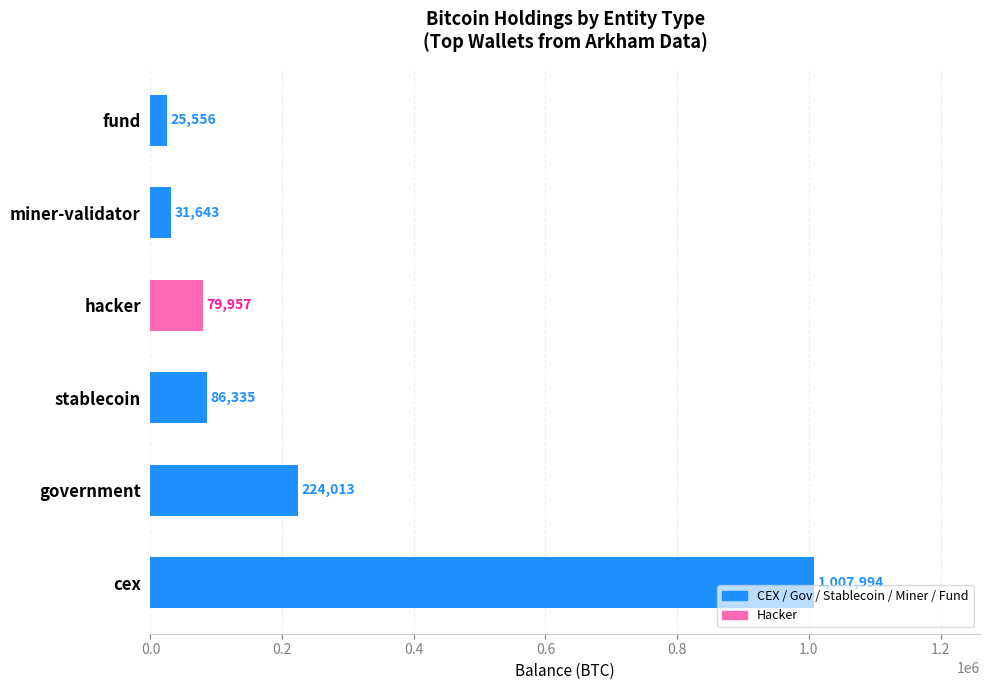

Which label corresponds to the smallest value in the chart?

fund